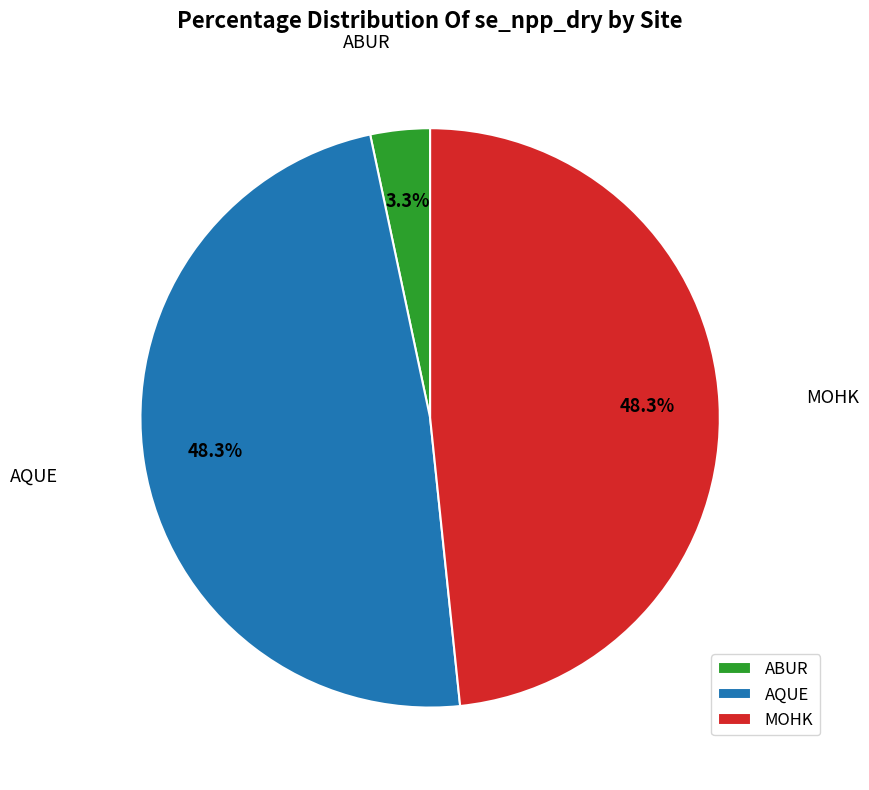

Count the number of slices in the pie.

3